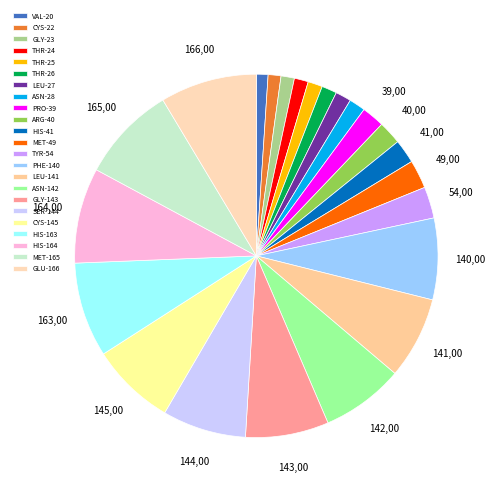

Does LEU-141 account for over 50% of the chart?

No